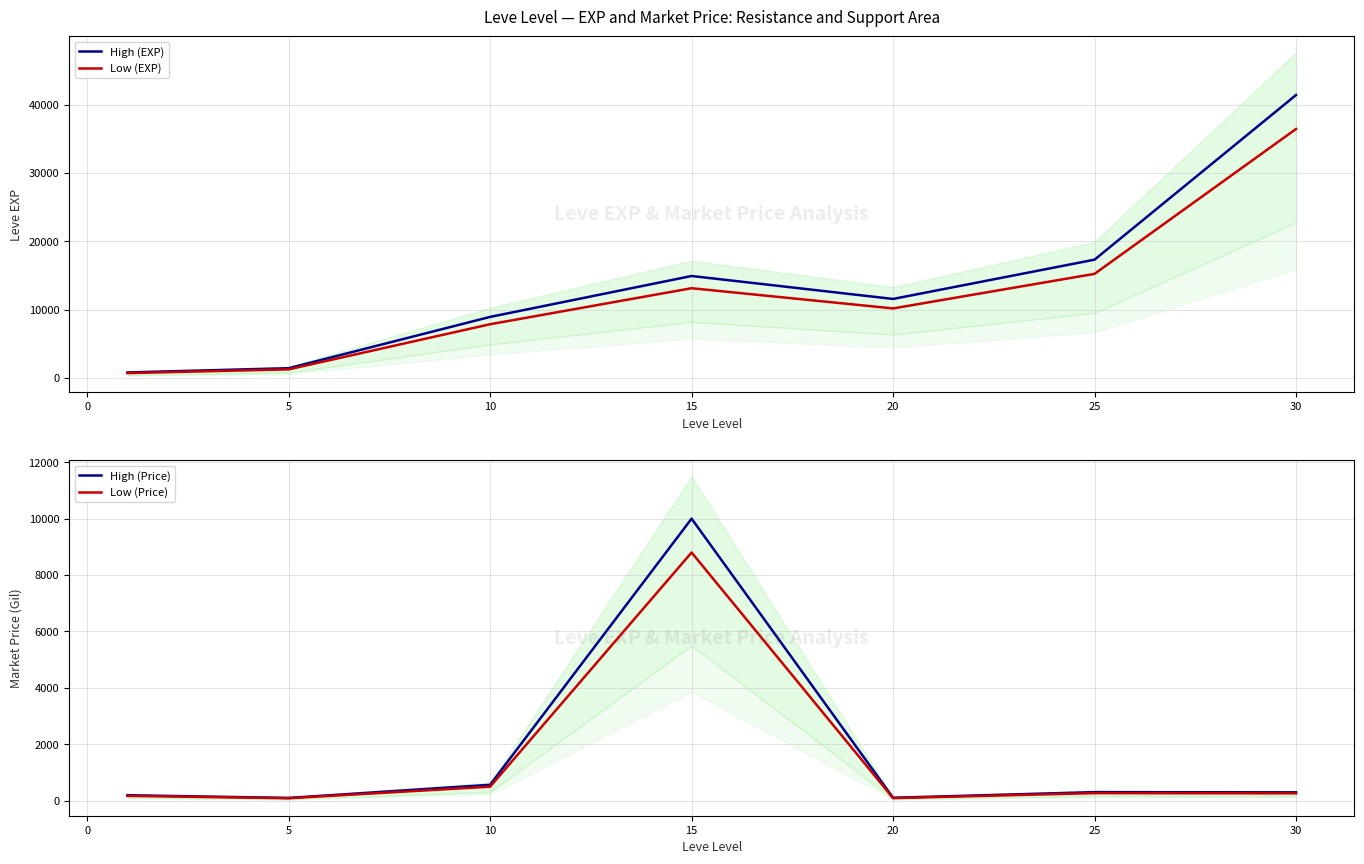

List the series in order of their peak value, lowest first.

currentAveragePrice Low, currentAveragePrice High, Leve EXP Low, Leve EXP